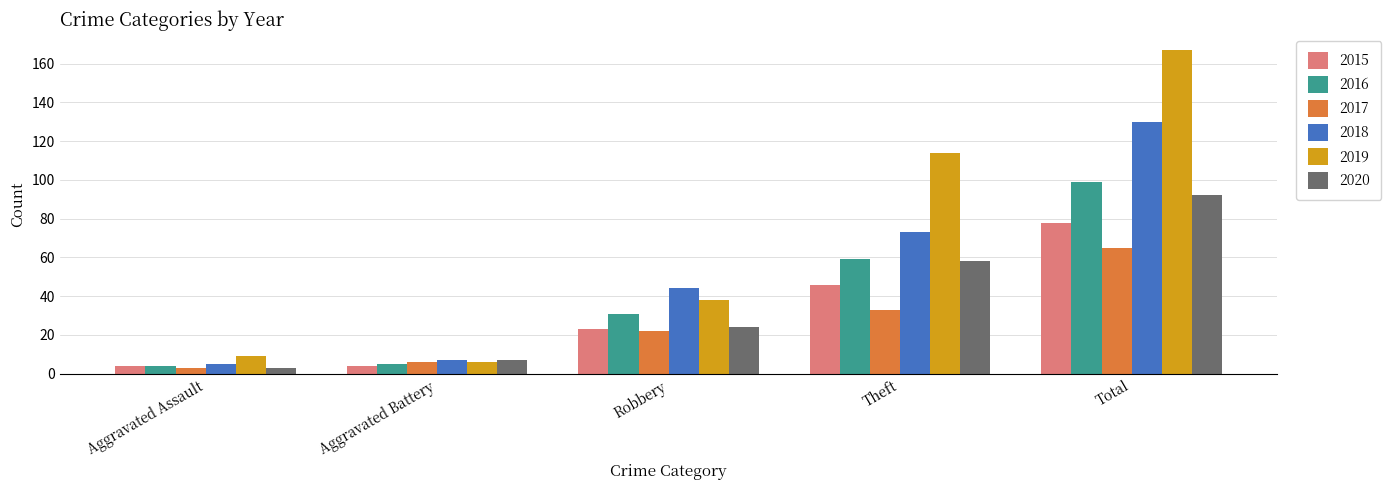

What is the sum of all 2020 values?

184